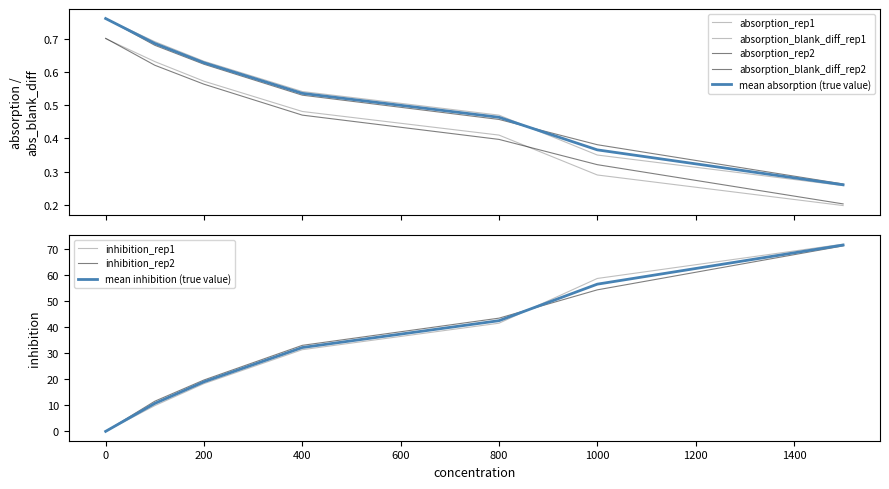

Rank the categories by absorption_blank_diff_rep2 value from lowest to highest.

1500.0, 1000.0, 800.0, 400.0, 200.0, 100.0, 0.0